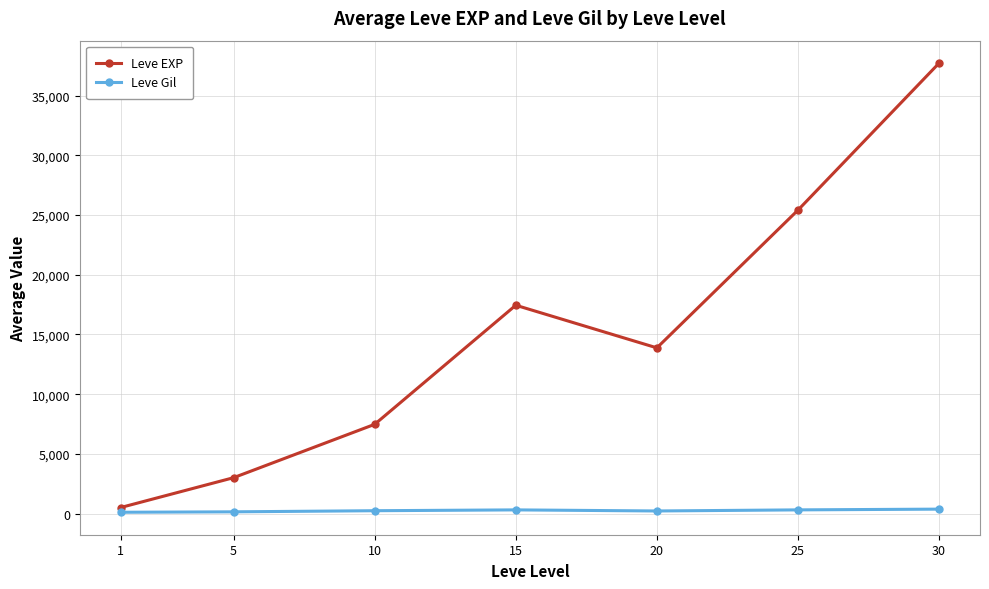

What is the minimum value for Leve EXP?

510.2